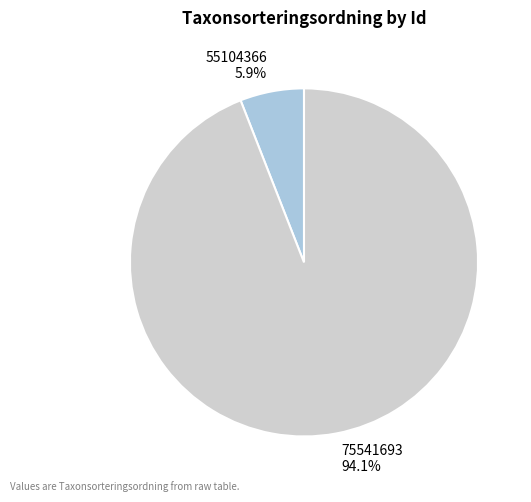

What is the ratio of the value at 55104366 to the value at 75541693?

0.1